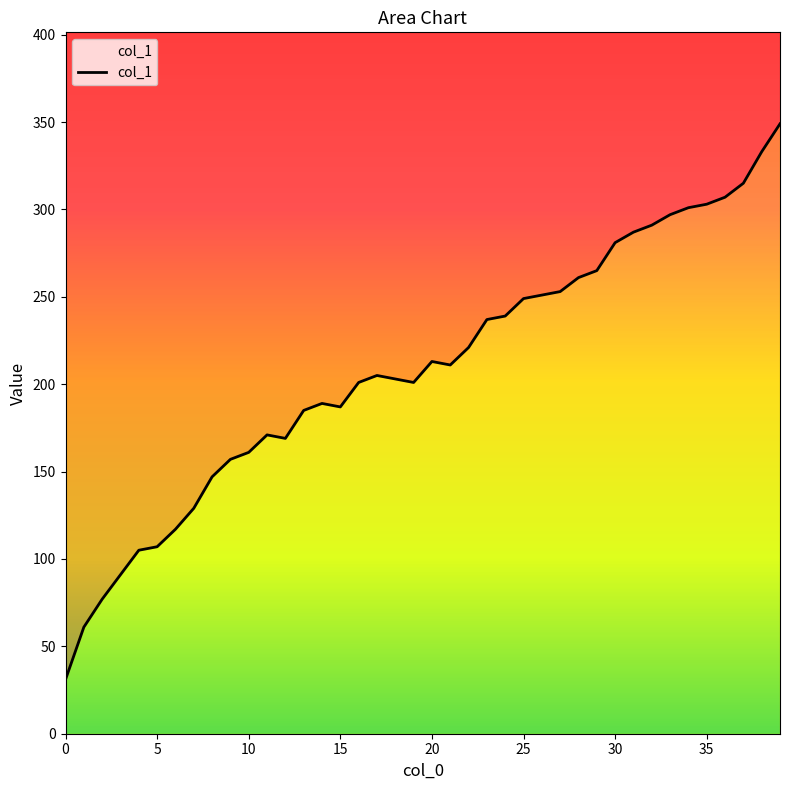

True or false: the data shows 255 at 40.

False